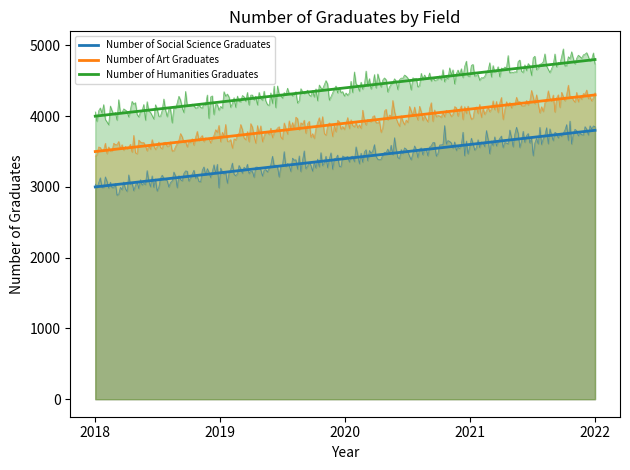

Does the chart have visible grid lines?

No